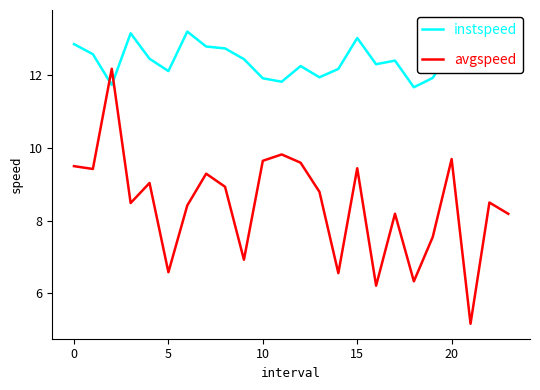

Rank the series by their maximum value, from lowest to highest.

avgspeed, instspeed